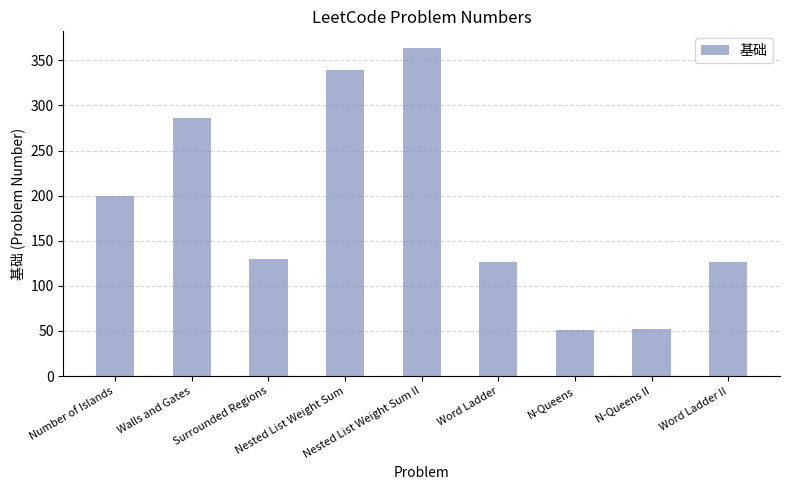

What is the label of the 7th bar from the right?

Surrounded Regions